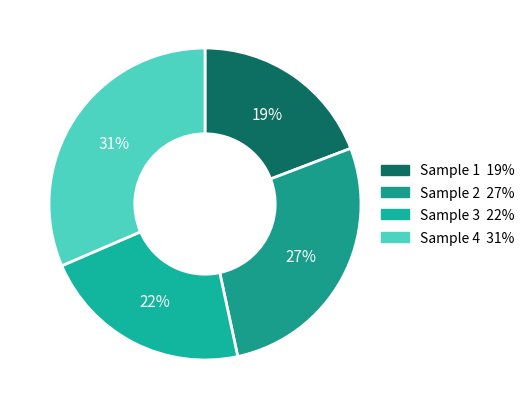

Is there a majority slice in this chart?

No